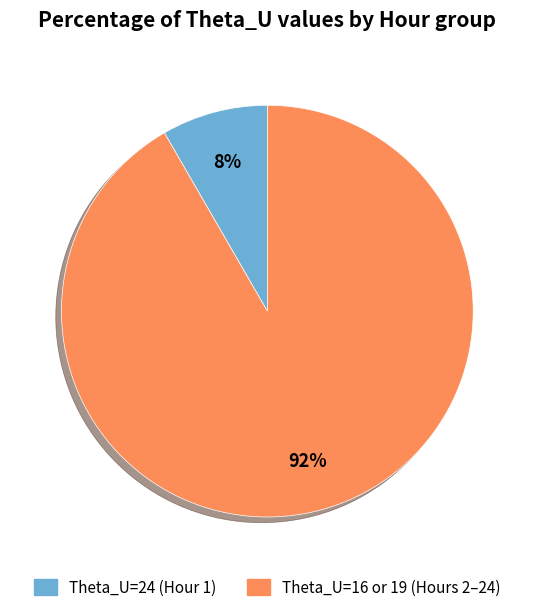

To the nearest percent, what is the average slice percentage?

50%